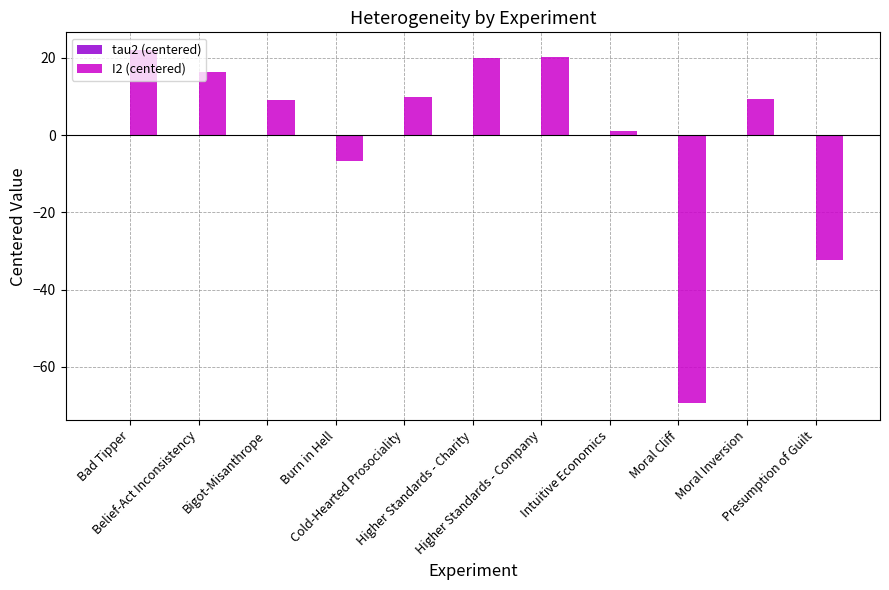

At which label is I2 (centered) closest to -23?

Presumption of Guilt